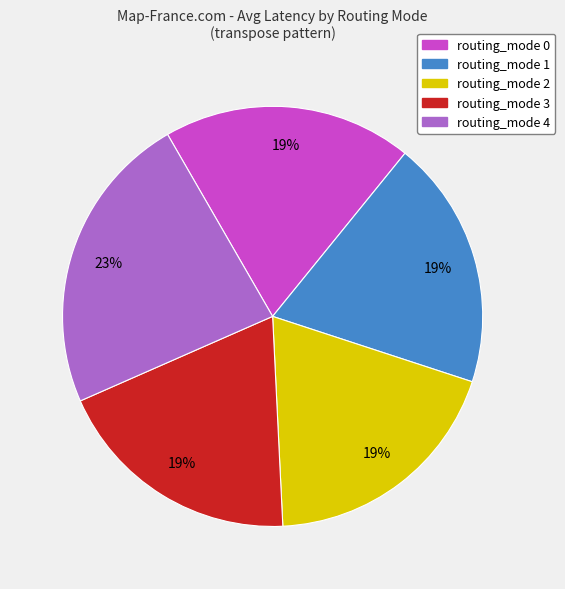

Between routing_mode 4 and routing_mode 2, which is larger?

routing_mode 4